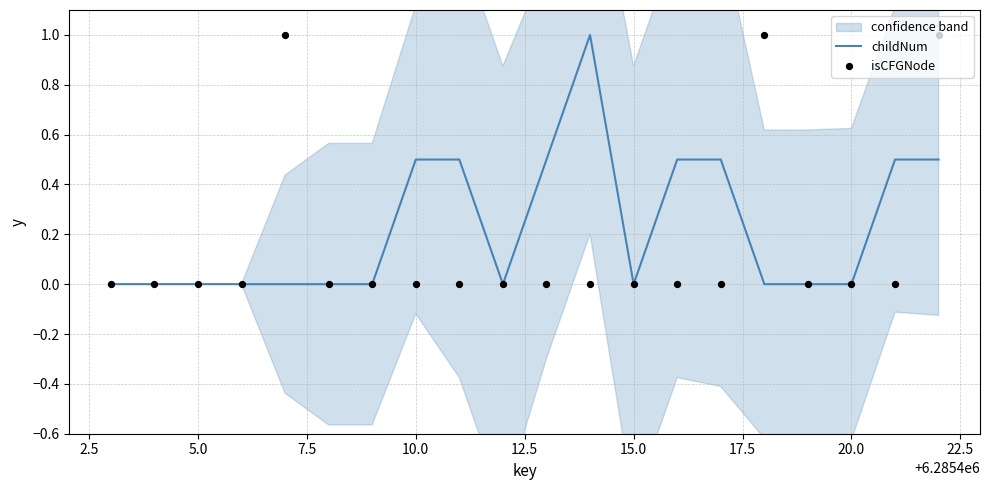

What are all the series names shown in the legend?

childNum, isCFGNode